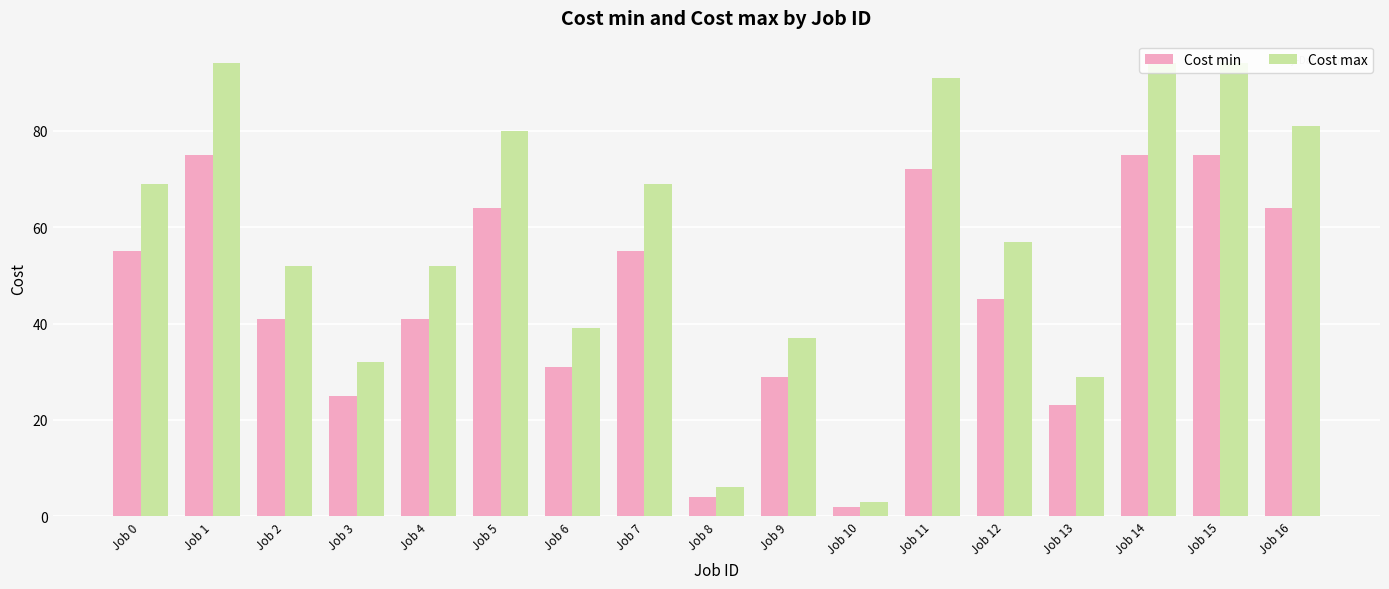

What is the difference between the second highest and minimum values in the Cost min series?

73